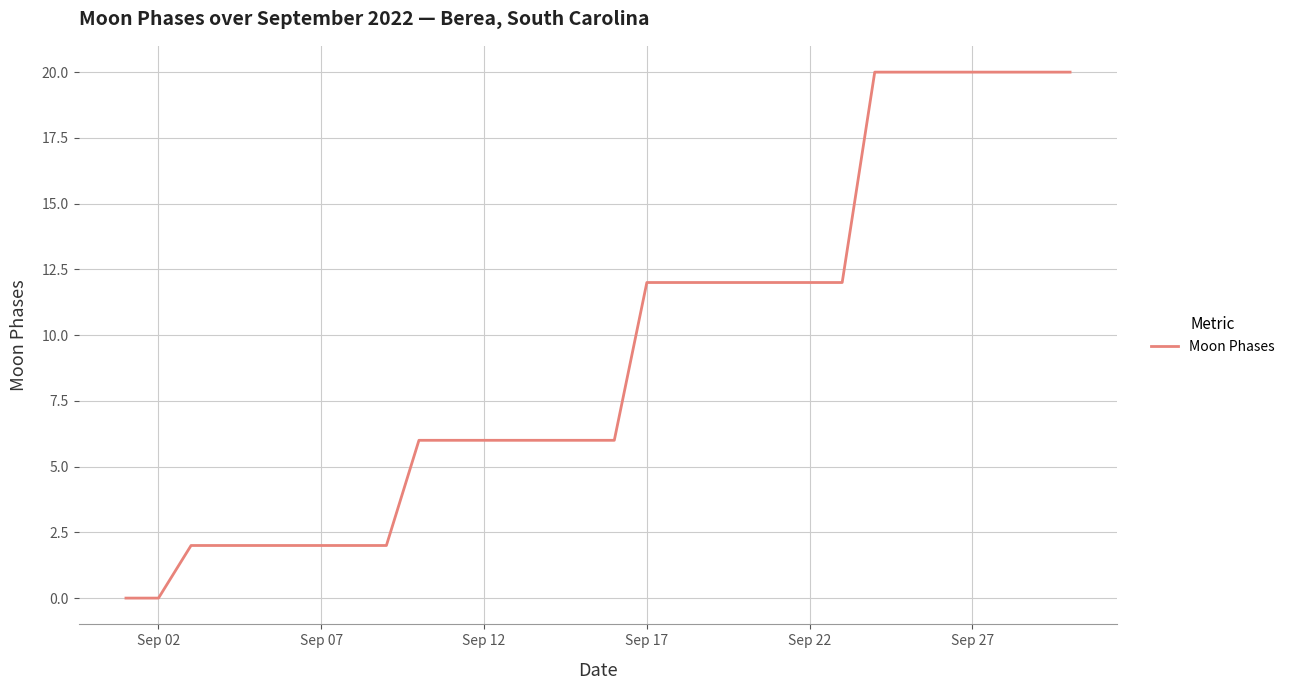

Is it true that the value at Sep 22 is 12?

True